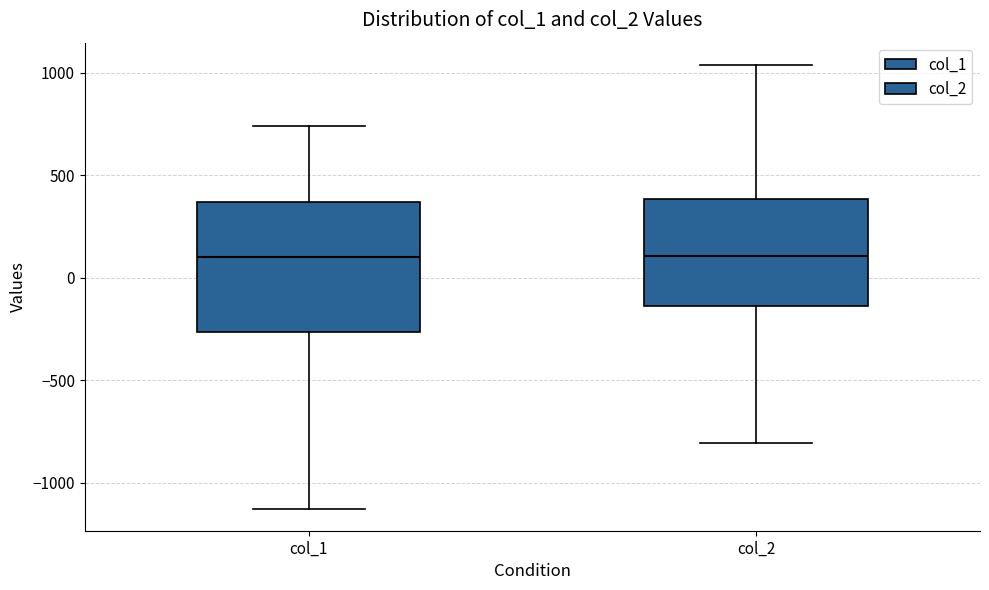

Where does the lower whisker of the box for col_2 end on the y-axis? The values are not printed on the chart, so give them approximately, as read against the axis.

-800